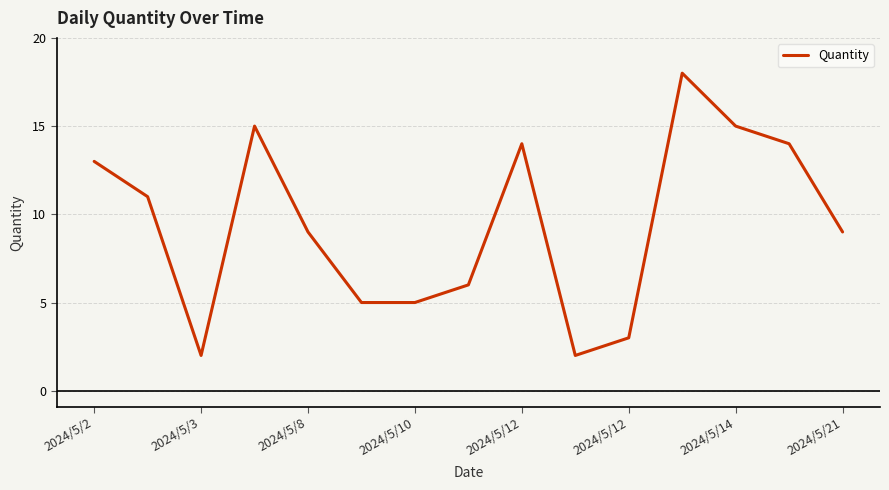

What is the maximum value shown in the chart?

18